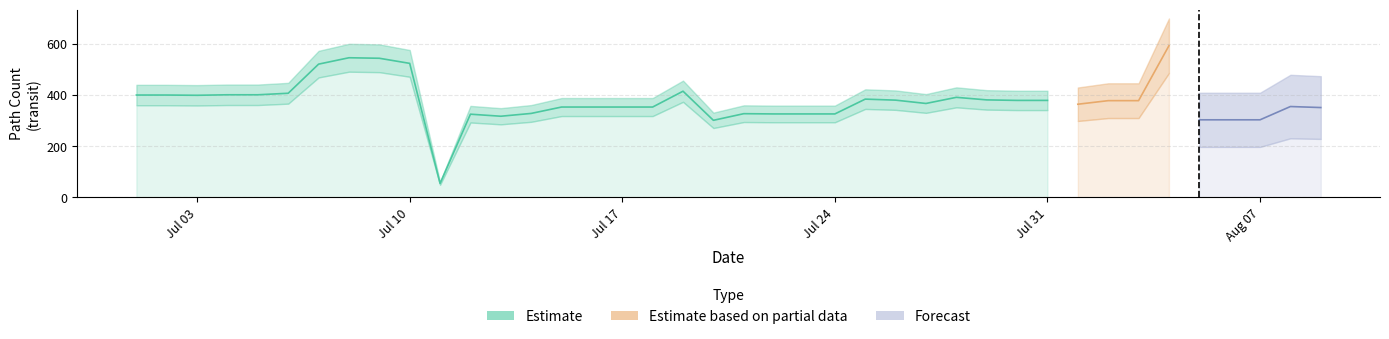

What is the sum of the path_count_transit values at 2023-07-27 and 2023-07-12?

692